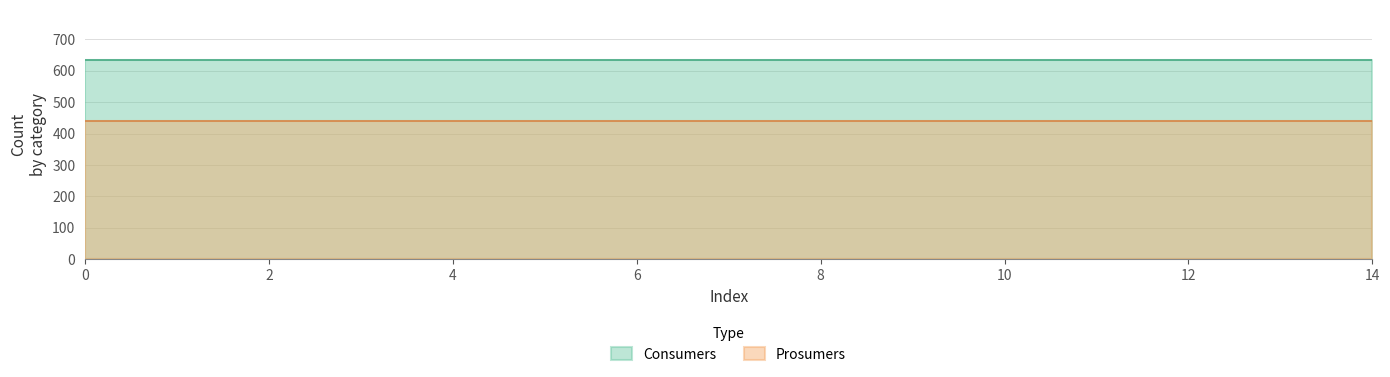

Is it true that Consumers equals 635 at 7?

True